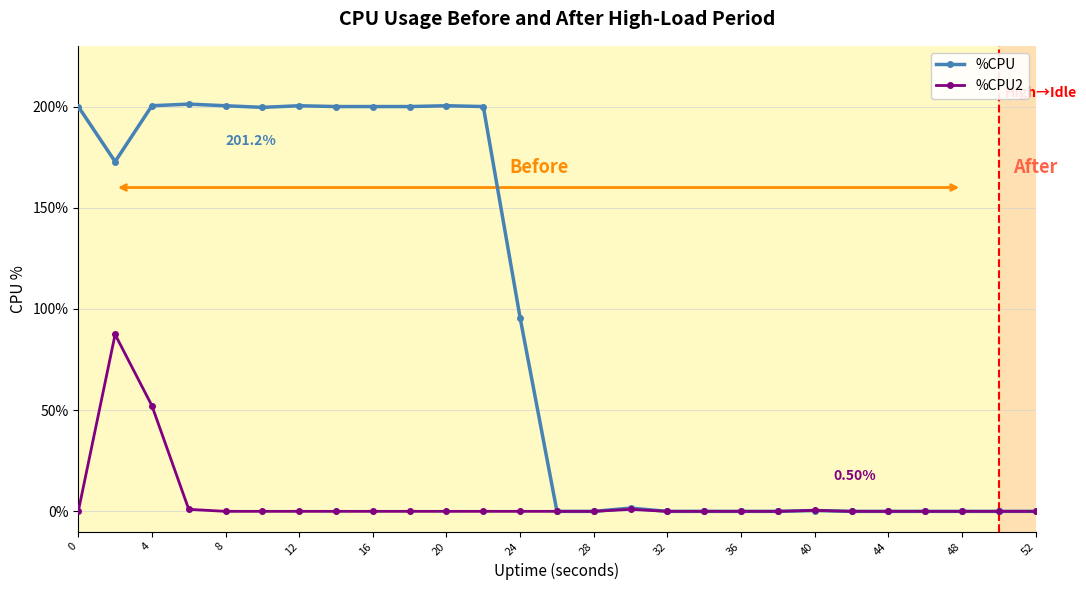

What are all the series names shown in the legend?

%CPU, %CPU2